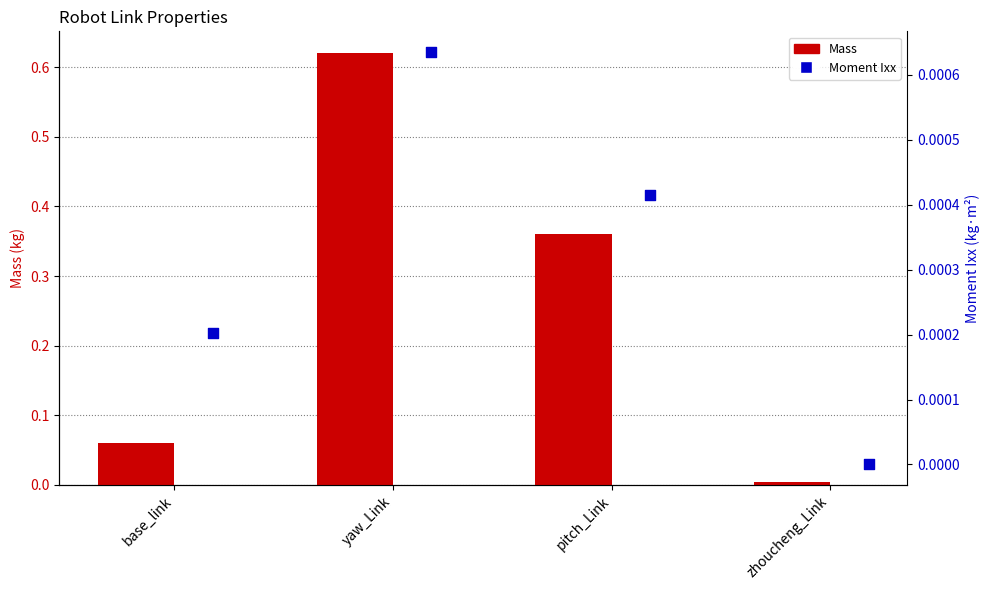

At how many categories does at least one series exceed 0?

4